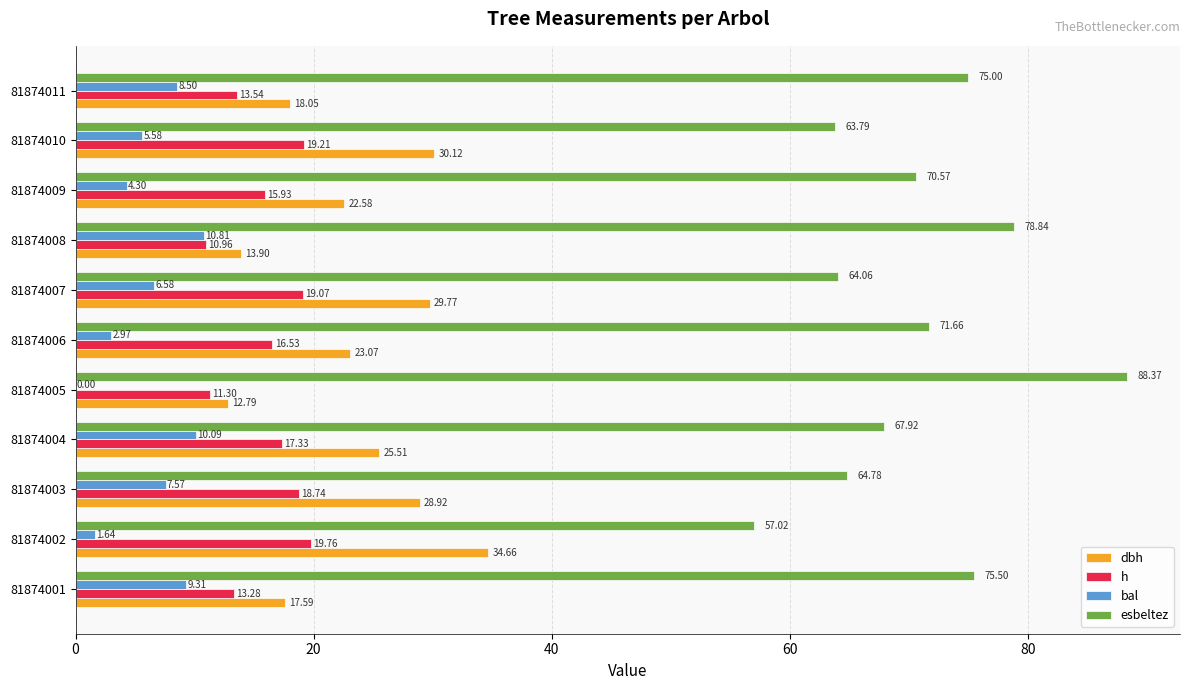

Between 81874007 and 81874009, which series saw the biggest shift?

dbh